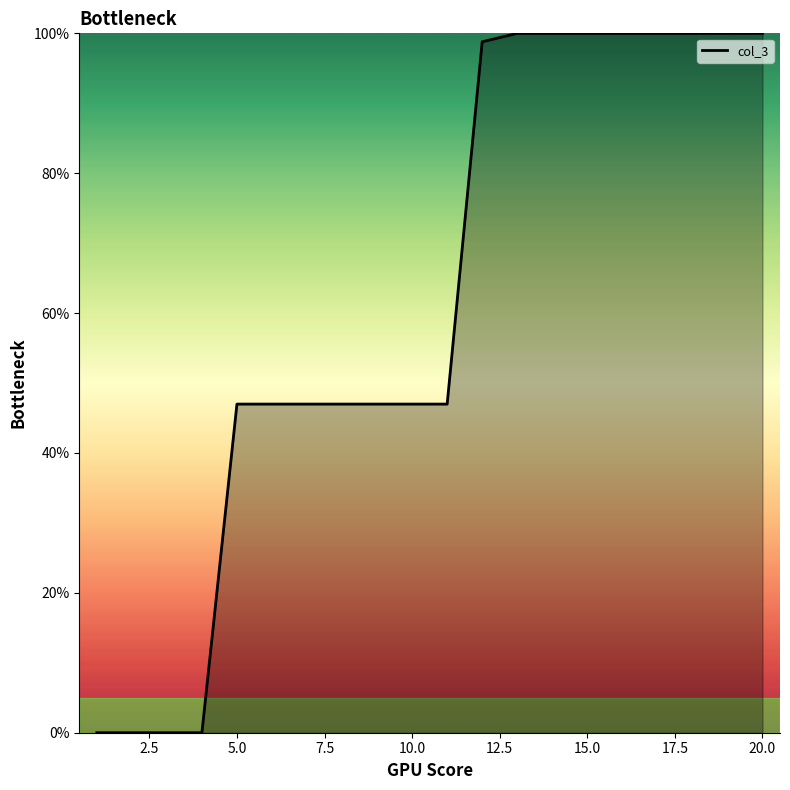

What is the difference between the maximum and minimum values?

100.0